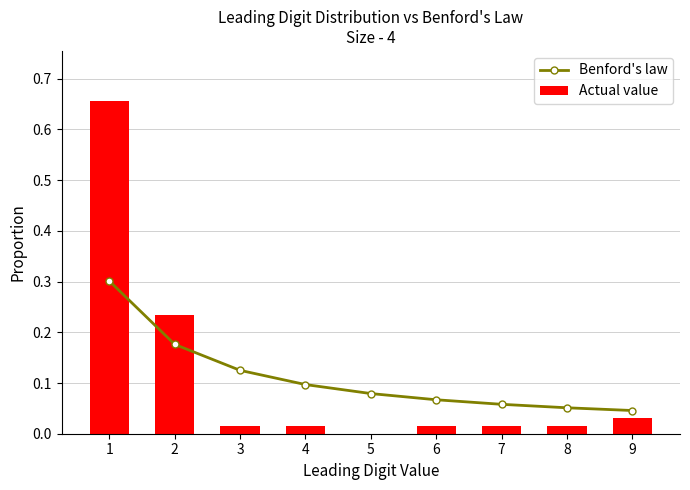

How many Benford's law values are between 0 and 1?

9